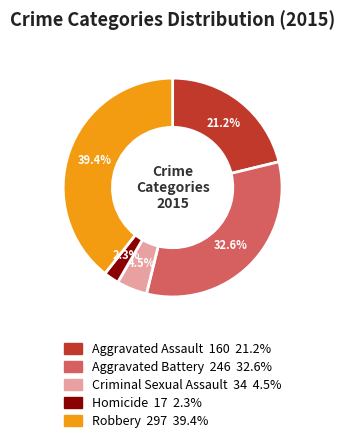

To the nearest percent, what is the difference between the Aggravated Battery and Aggravated Assault slice percentages?

11%